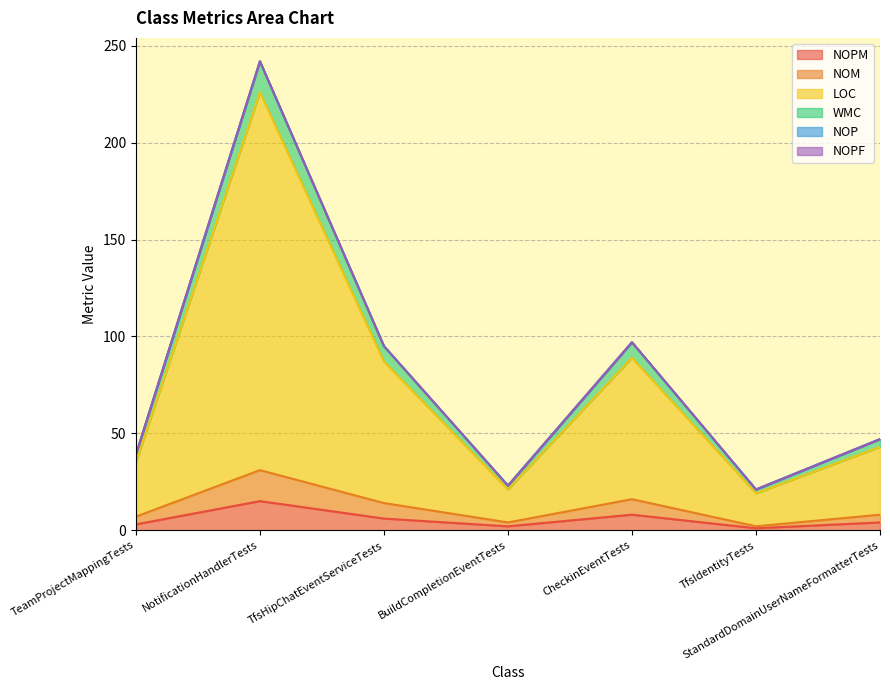

Rank the categories by WMC value from lowest to highest.

TfsIdentityTests, BuildCompletionEventTests, TeamProjectMappingTests, StandardDomainUserNameFormatterTests, TfsHipChatEventServiceTests, CheckinEventTests, NotificationHandlerTests